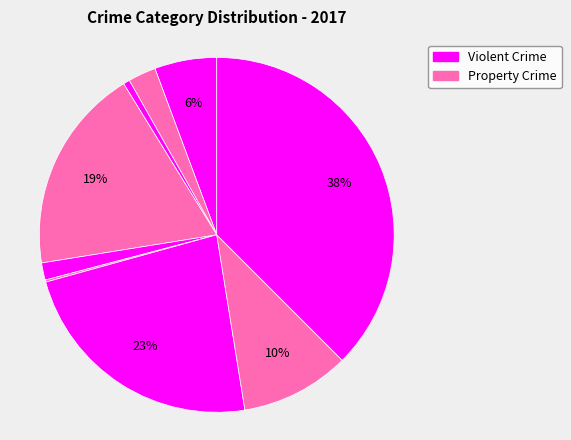

To the nearest percent, what is the average slice percentage?

11%